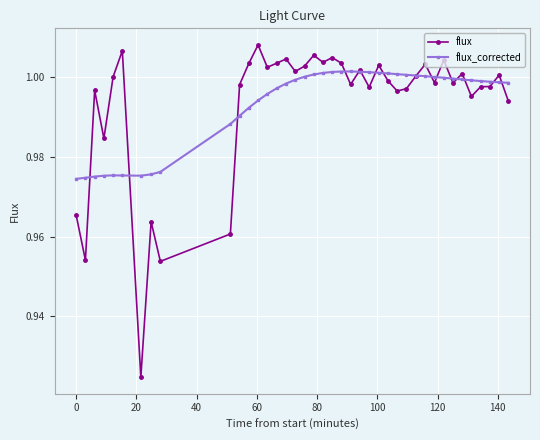

Which series has the largest range (max minus min)?

flux